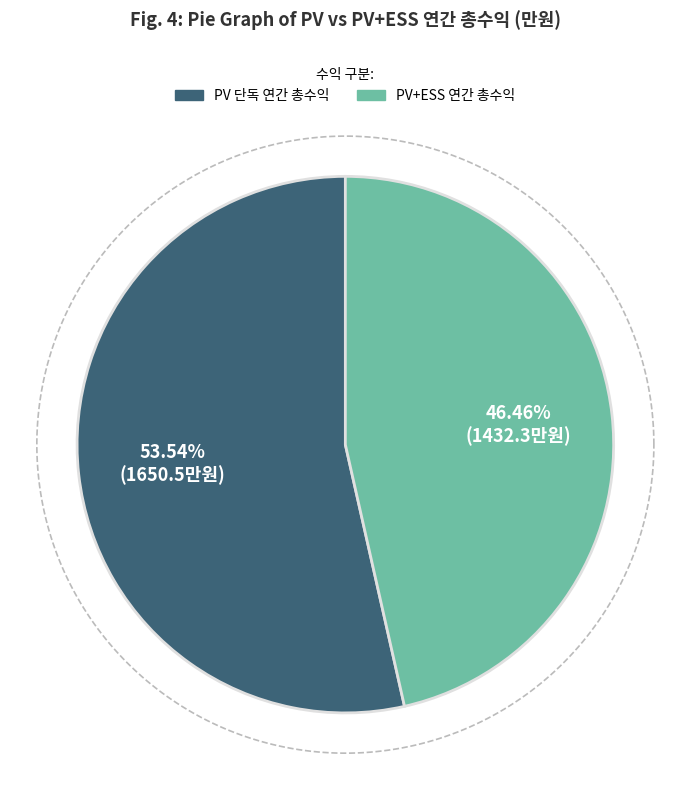

Count the number of slices in the pie.

2